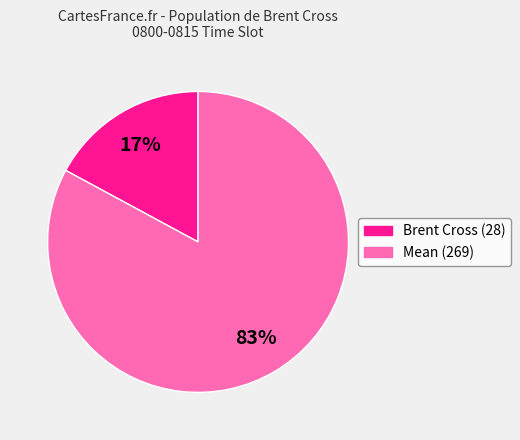

The Brent Cross (28) slice represents 24% of the pie. True or false?

False